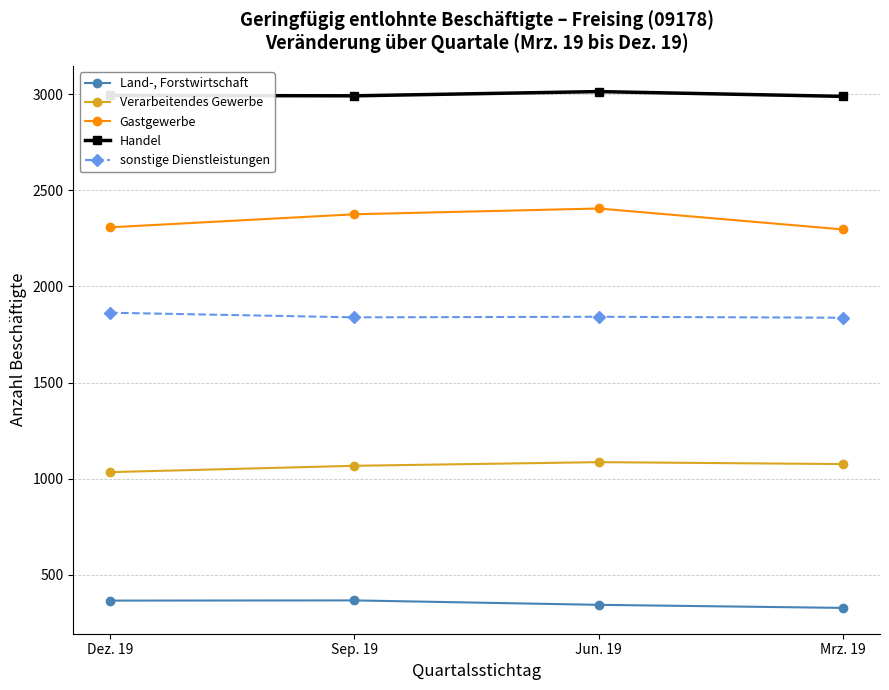

What is the difference between the sonstige Dienstleistungen values at Mrz. 19 and Dez. 19?

26